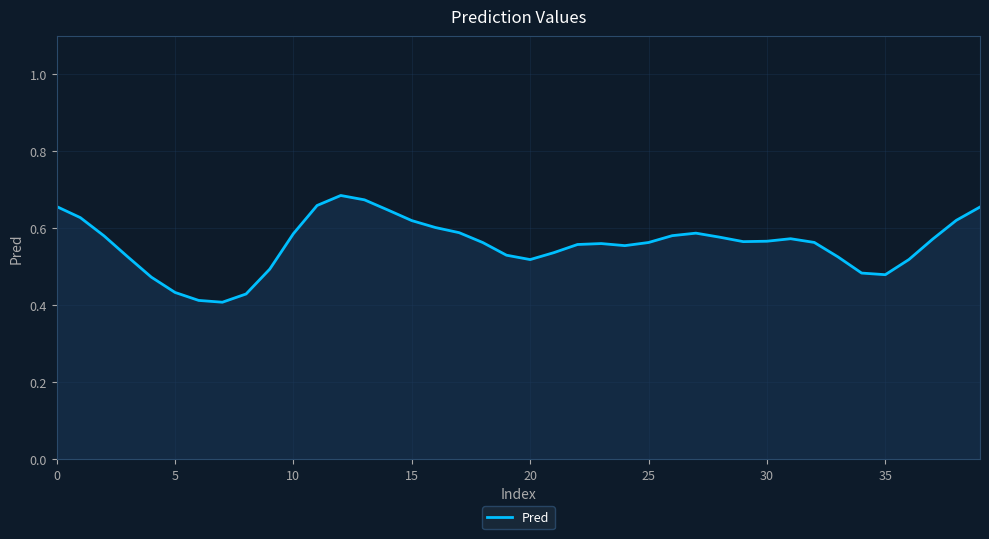

What is the difference between the maximum and minimum values?

0.3